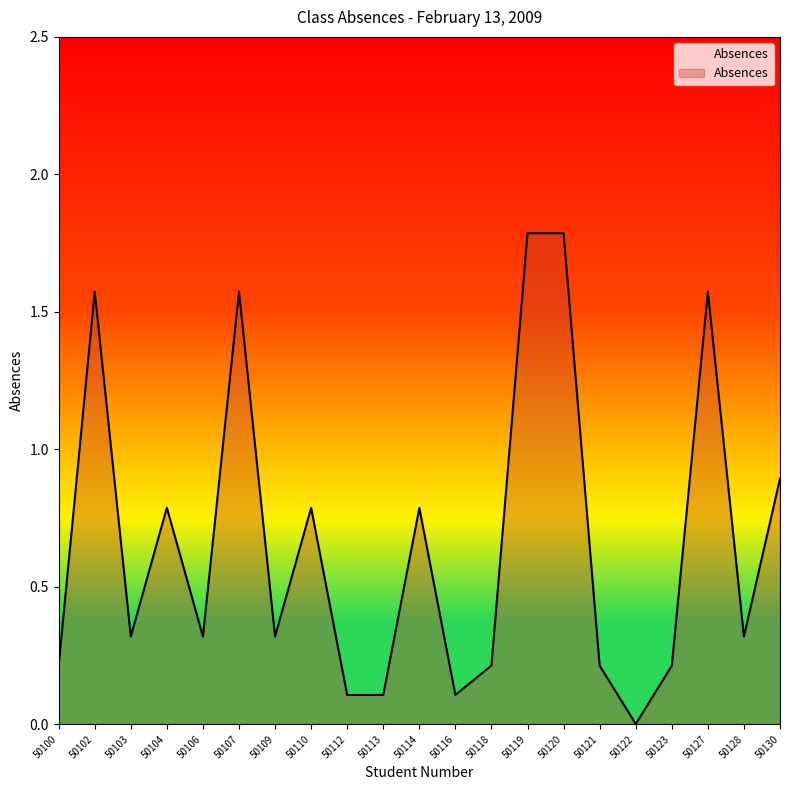

The chart shows a value of 0.1 at 50116. True or false?

True